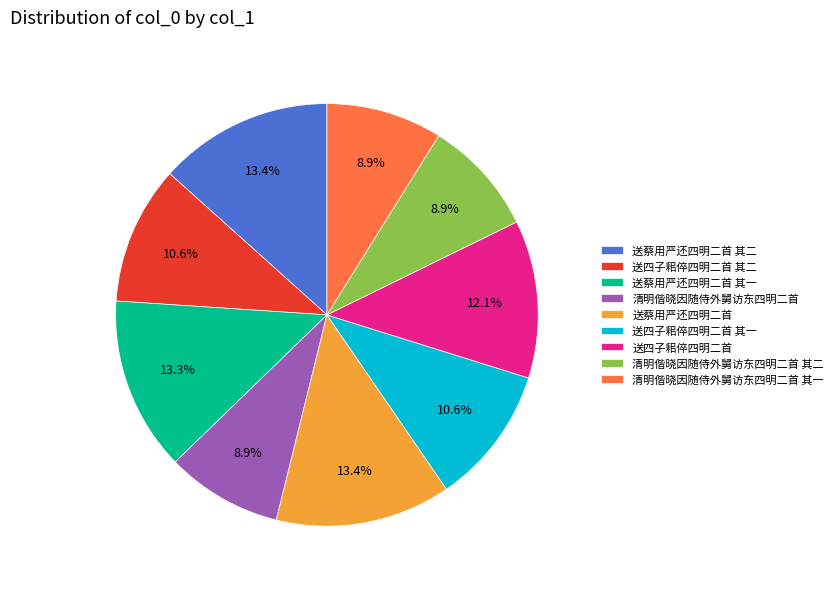

What percentage is NOT represented by 送蔡用严还四明二首 其一?

86.7%